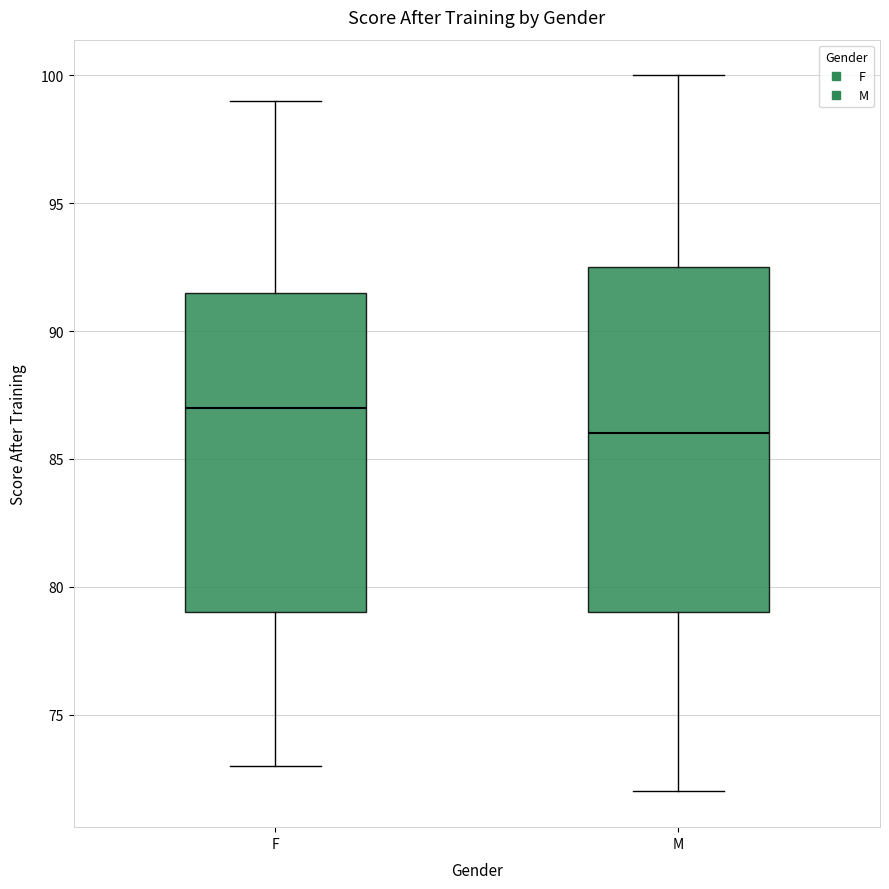

Reading left to right, read every box against the y-axis: the position of its median line, the range the box covers, and the ends of its whiskers. The values are not printed on the chart, so give them approximately, as read against the axis.

F: median 87.0, box 79.0 to 91.5, whiskers 73.0 to 99.0
M: median 86.0, box 79.0 to 92.5, whiskers 72.0 to 100.0